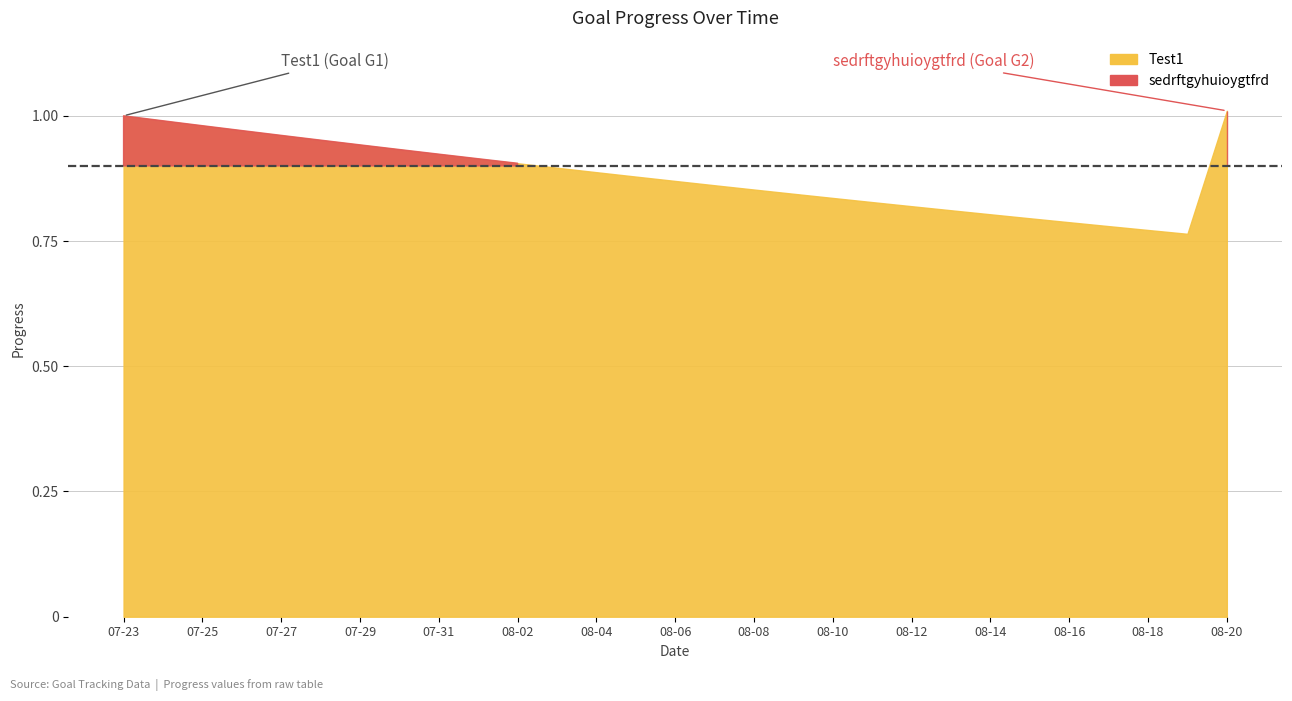

What is the sum of the Test1 values at 2025-08-12 and 2025-08-09?

1.7